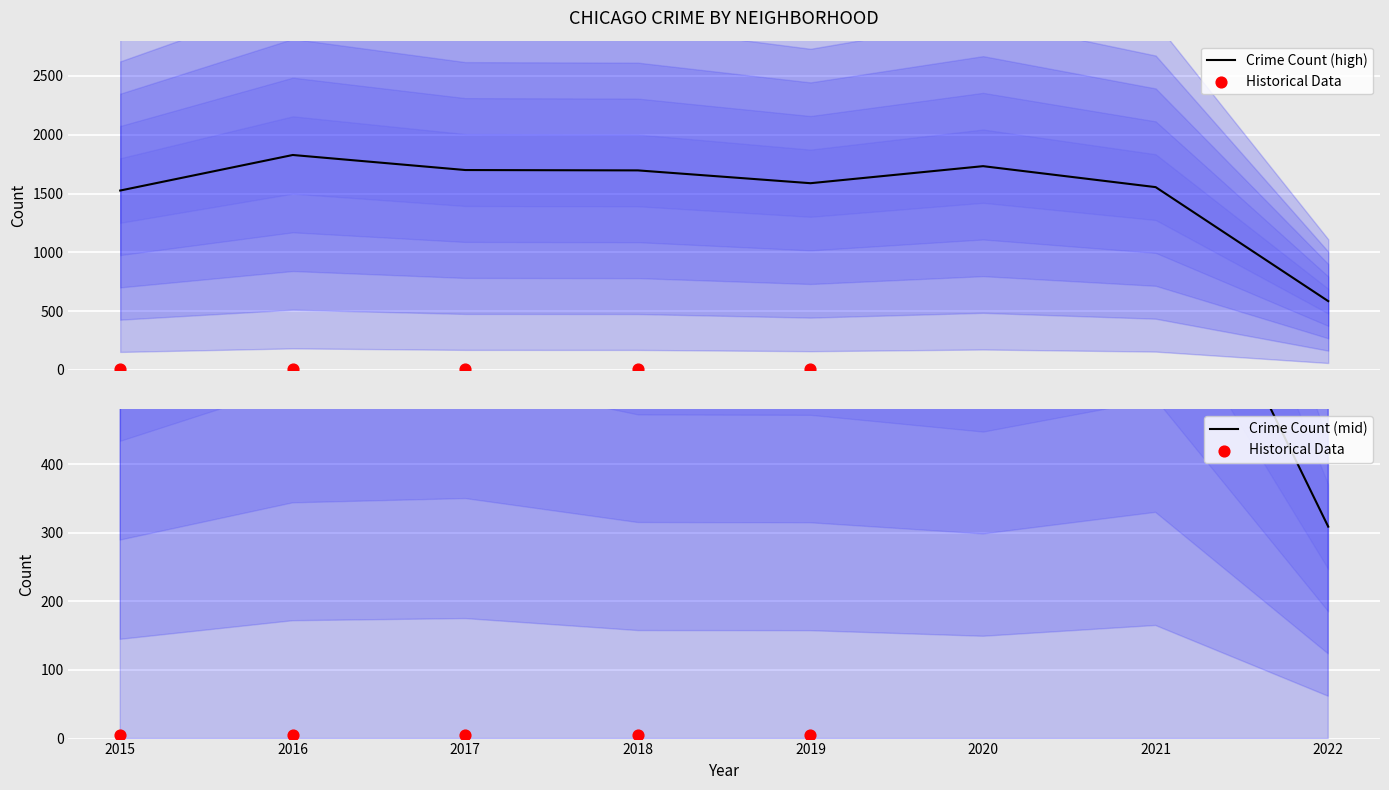

What is the highest value of the Crime Count (high) series?

1827.7